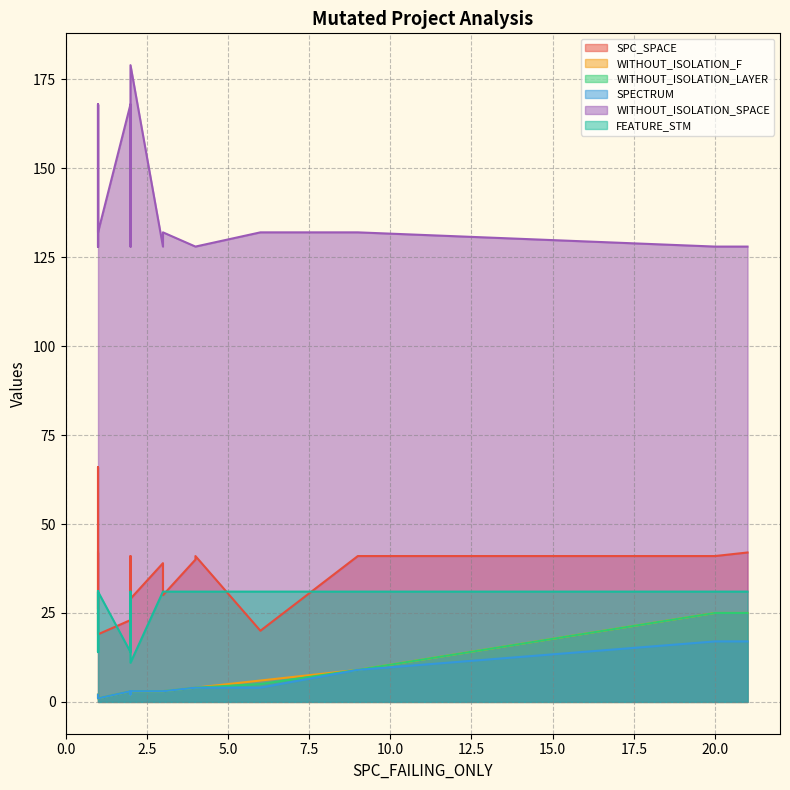

Reading right to left, list all the values displayed in this chart.

SPC_SPACE: 40	19	20	30	43	41	41	39	42	39	66	30	41	23	41	29	41	26	42	23
WITHOUT_ISOLATION_F: 4	1	6	3	2	9	2	3	25	3	1	3	4	3	25	3	4	2	2	3
WITHOUT_ISOLATION_LAYER: 4	1	5	3	2	9	2	3	25	3	1	3	4	3	25	3	4	2	2	3
SPECTRUM: 4	1	4	3	2	9	2	3	17	3	1	3	4	3	17	3	4	2	2	3
WITHOUT_ISOLATION_SPACE: 128	132	132	132	128	132	132	128	128	128	168	128	128	168	128	179	128	168	128	132
FEATURE_STM: 31	31	31	31	31	31	31	31	31	31	14	31	31	14	31	11	31	14	31	31